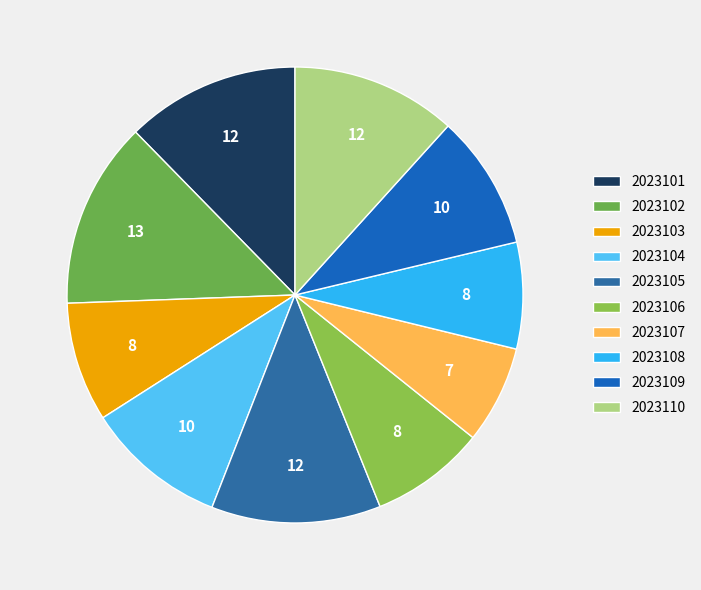

Is the sum of 2023102 and 2023108 greater than half?

No